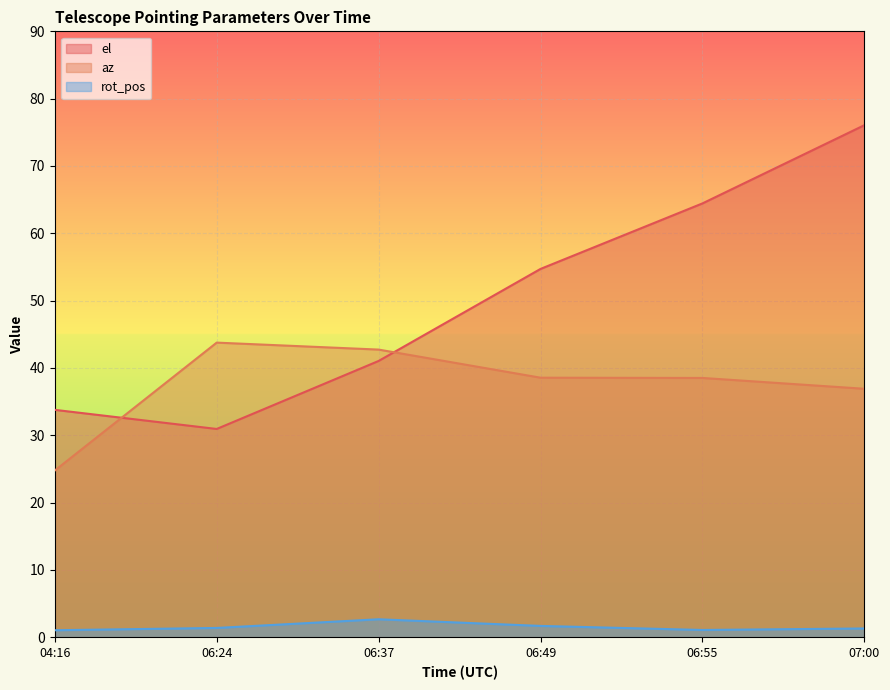

At which label does rot_pos reach its minimum?

04:16